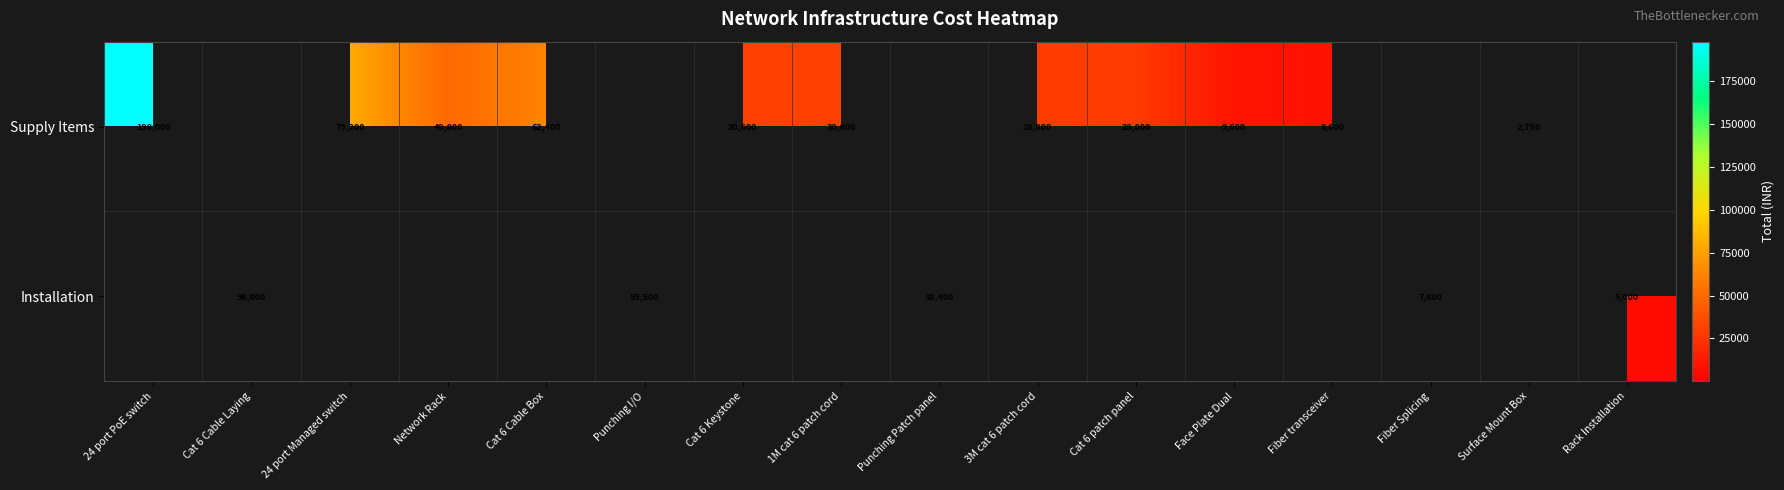

How many series are shown in this chart?

2